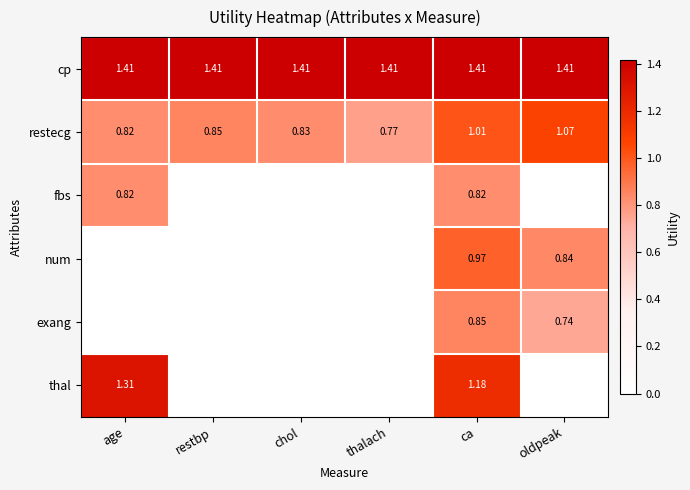

At ca, list the series in order from smallest to largest.

fbs, exang, num, restecg, thal, cp